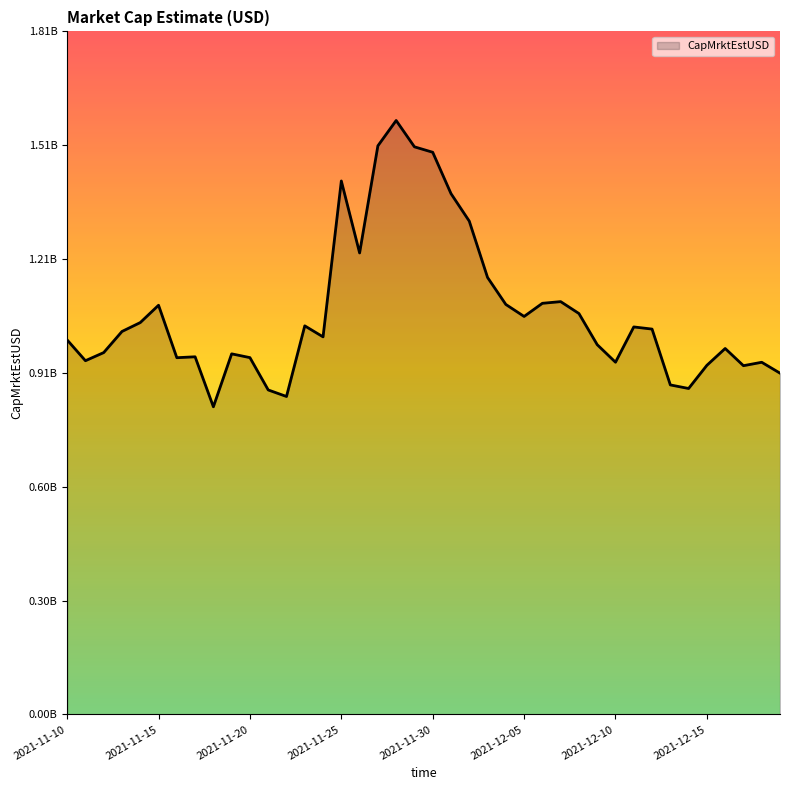

Does the chart have visible grid lines?

No